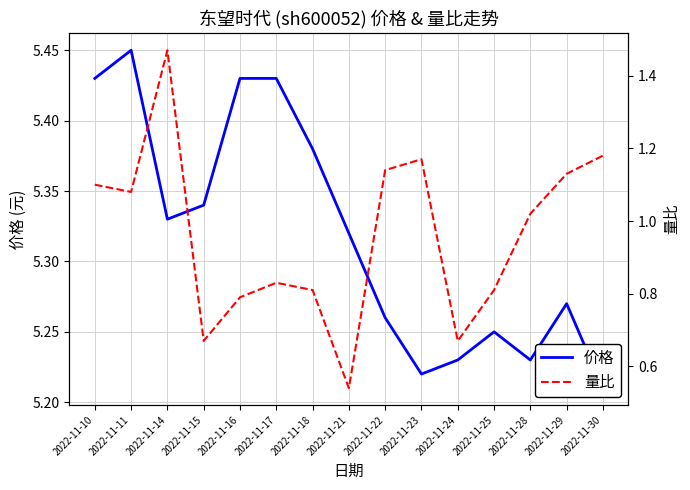

True or false: 量比 and 价格 intersect in this chart.

False